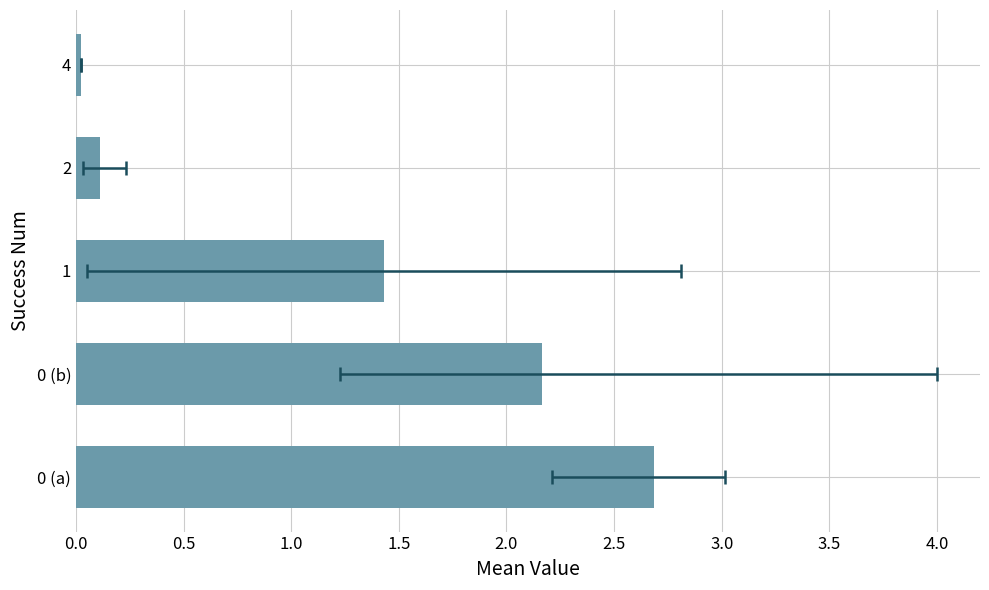

How many bars are there in total?

5